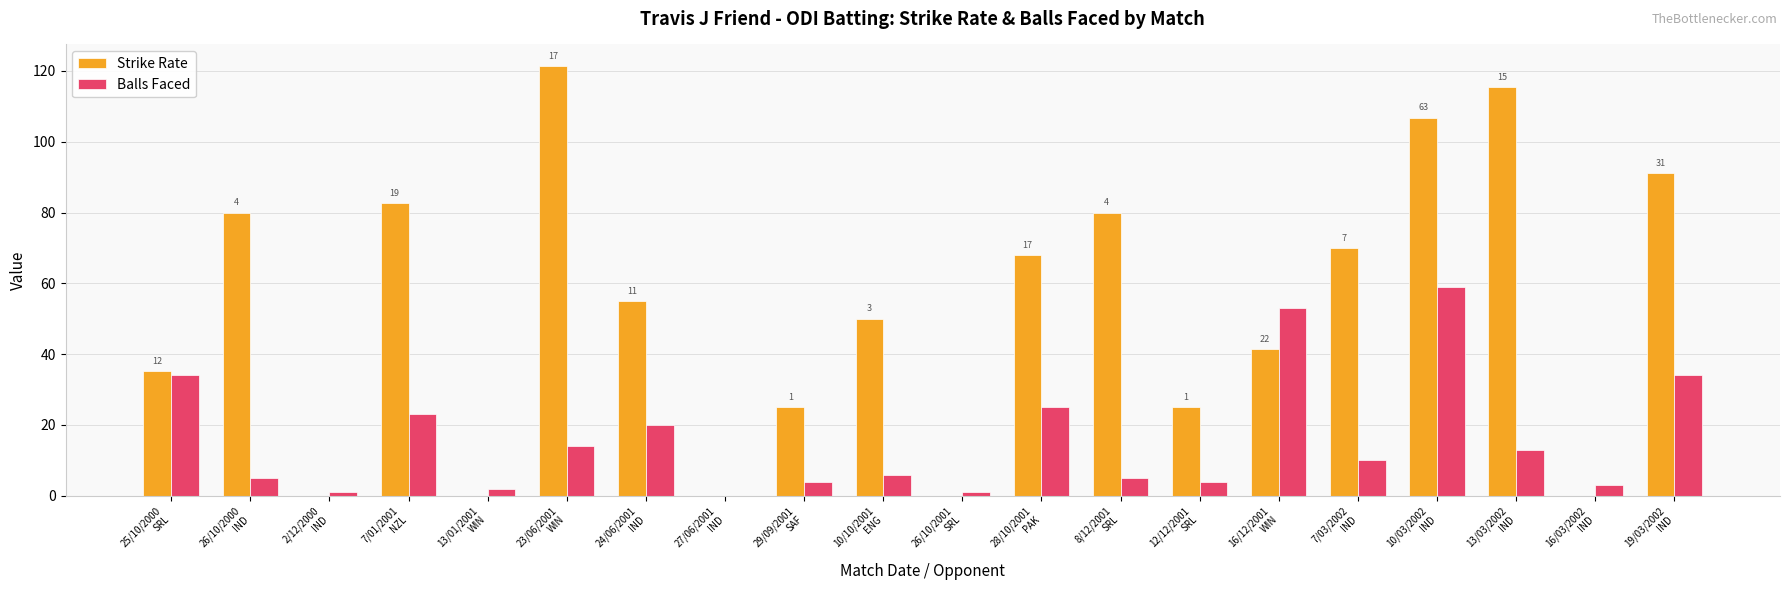

What is the sum of all Balls Faced values?

316.0